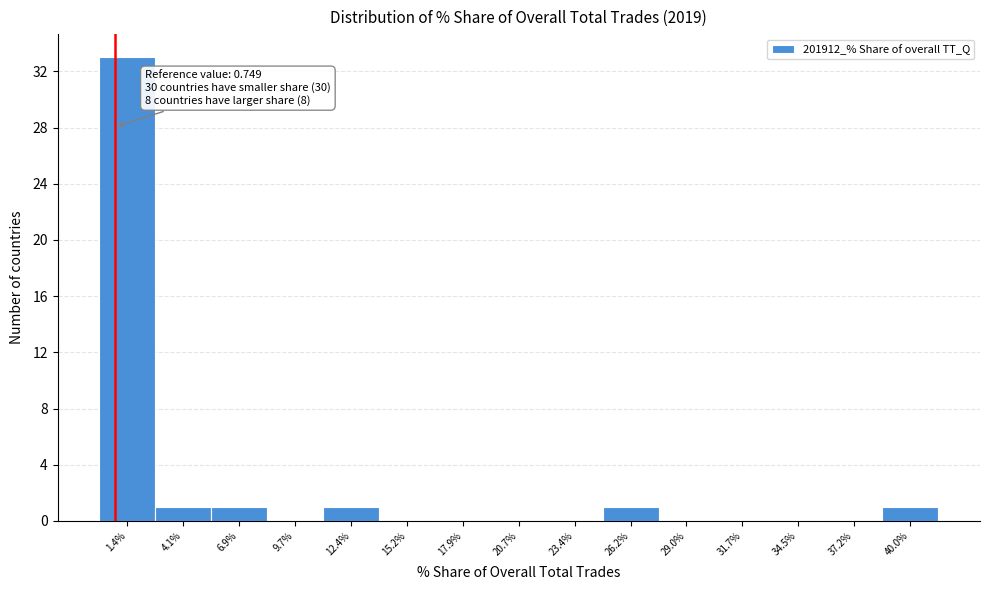

Which range on the x-axis has the tallest bar?

0.0 to 3.0